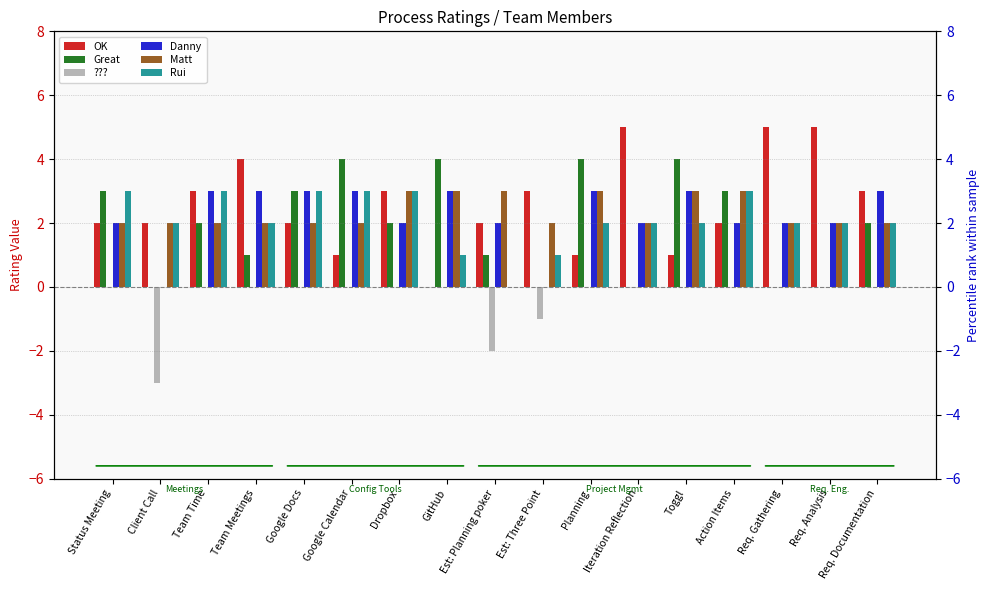

What is the highest value of the Danny series?

3